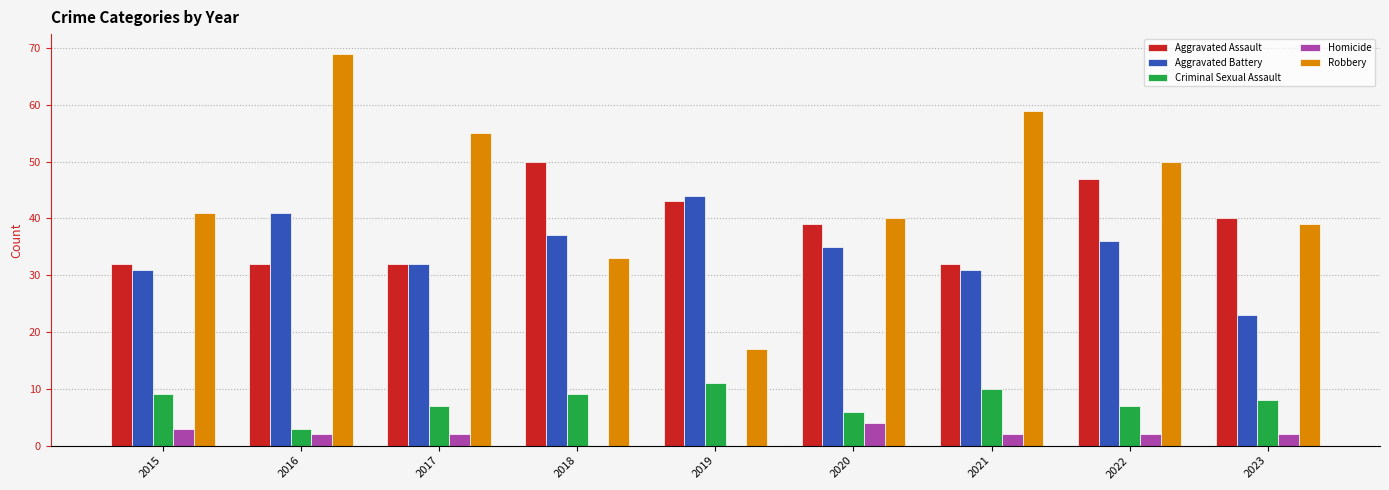

Which series has the largest total across all categories?

Robbery